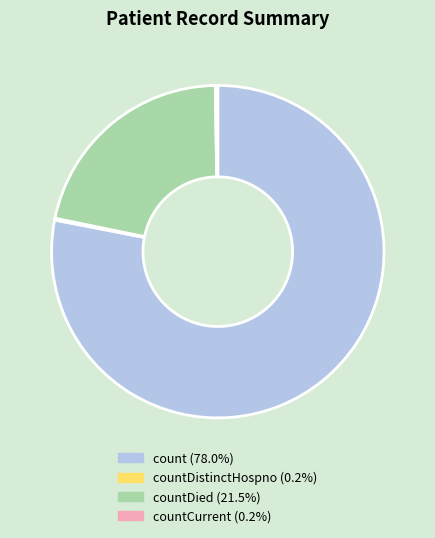

Does any single category account for the majority?

Yes